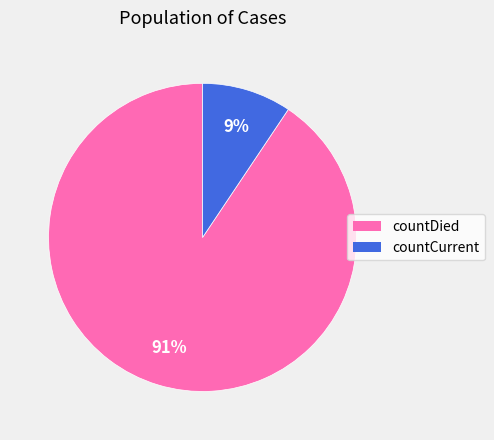

What is the ratio of the value at countCurrent to the value at countDied?

0.1